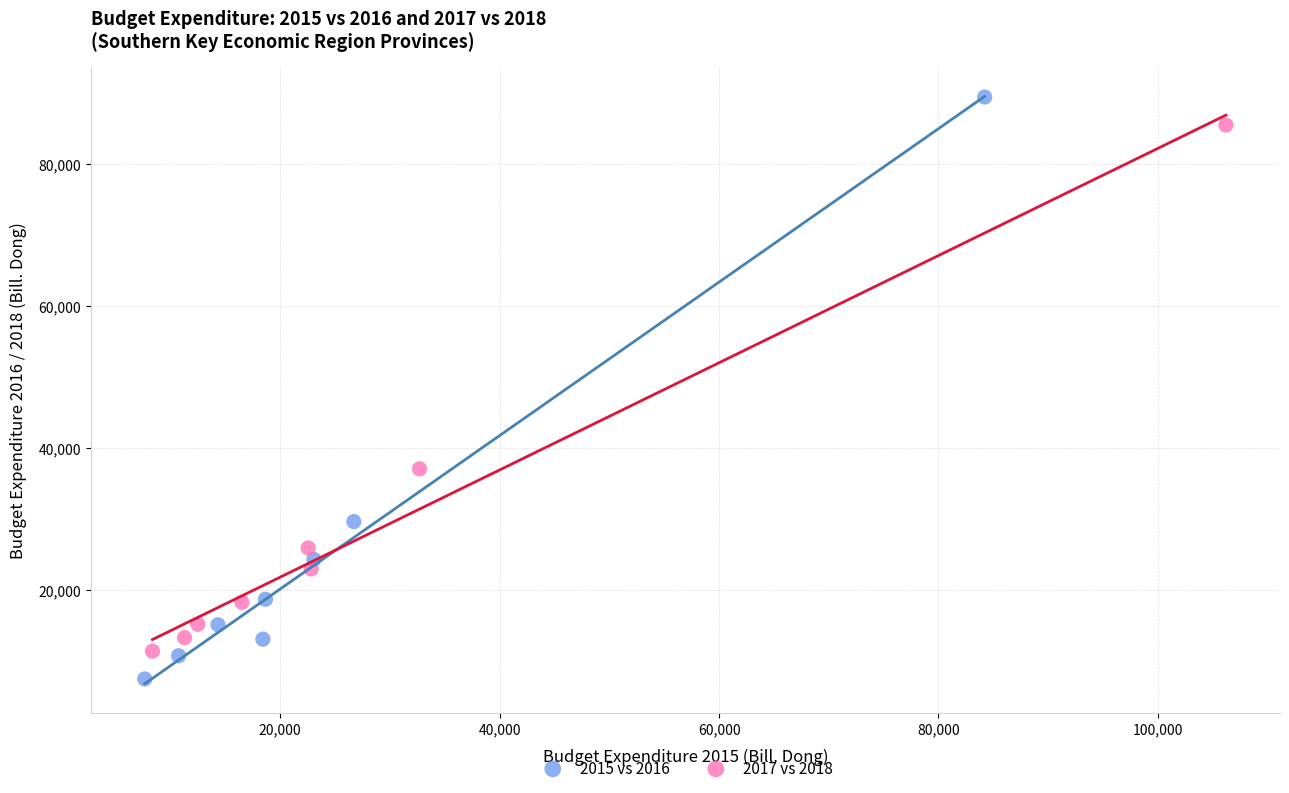

Which series contains the highest Y value?

2015 vs 2016